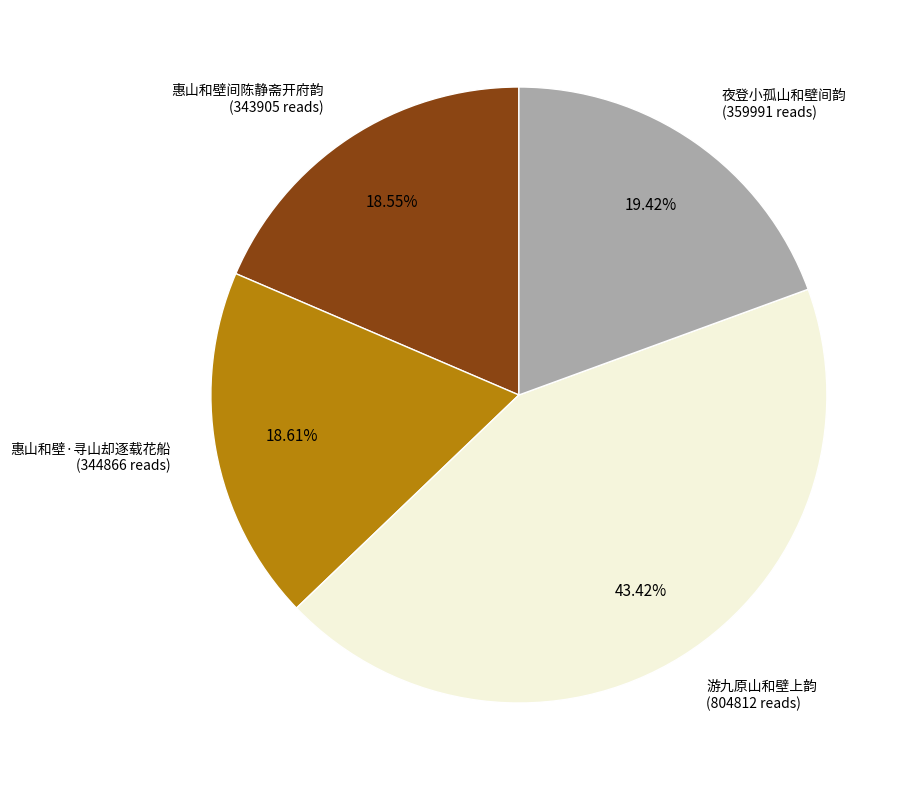

Is there a majority slice in this chart?

No